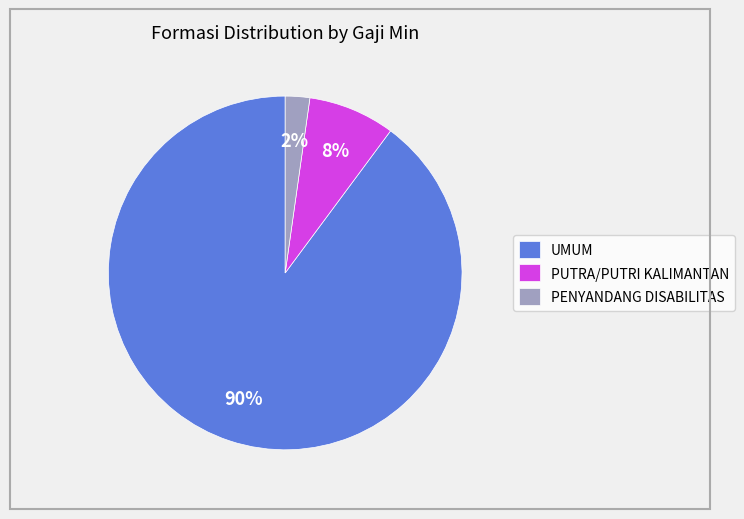

What is the smallest slice in the pie chart?

PENYANDANG DISABILITAS